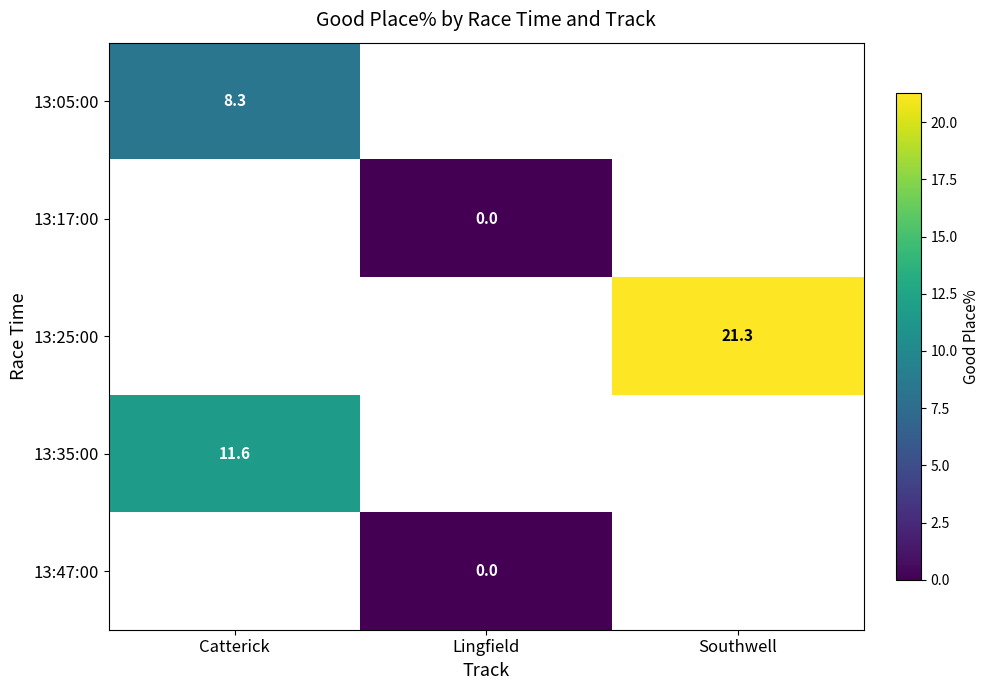

How many categories are shown in the chart?

3